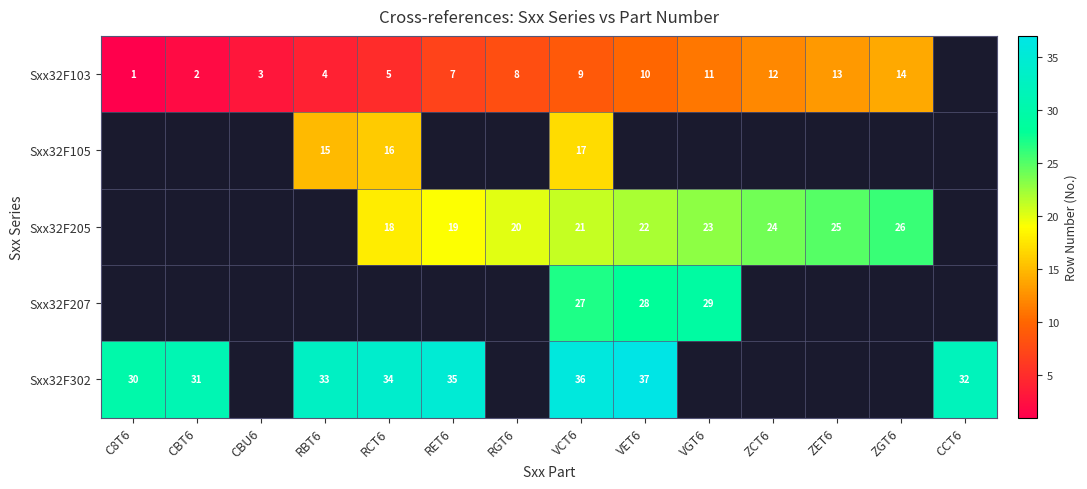

True or false: Sxx32F103 has a value of 9.0 at VCT6.

True